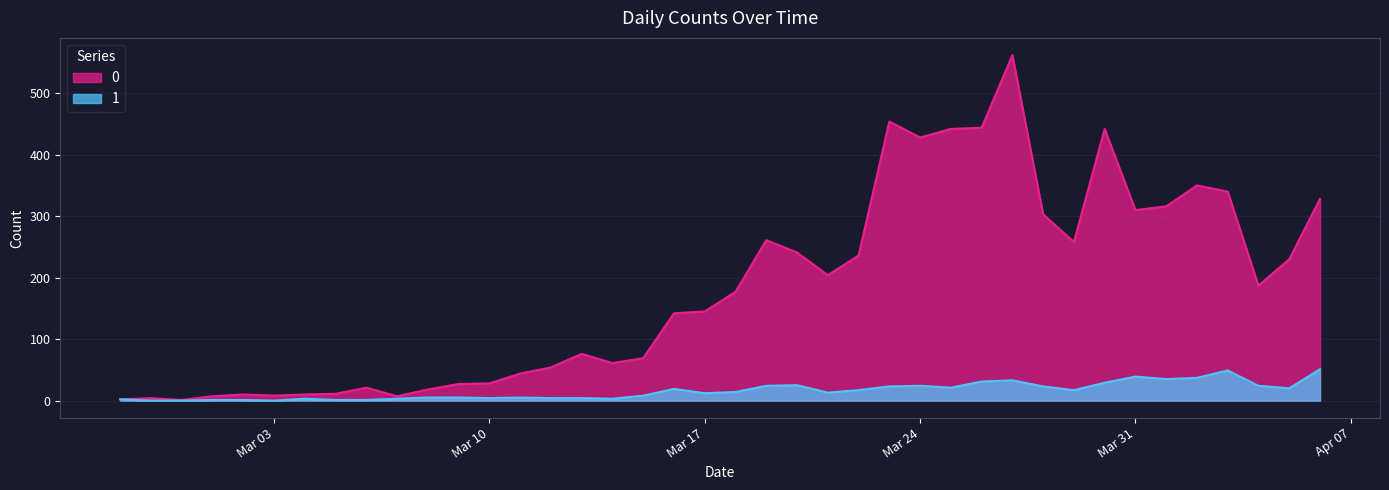

True or false: 0 and 1 cross at least once.

False